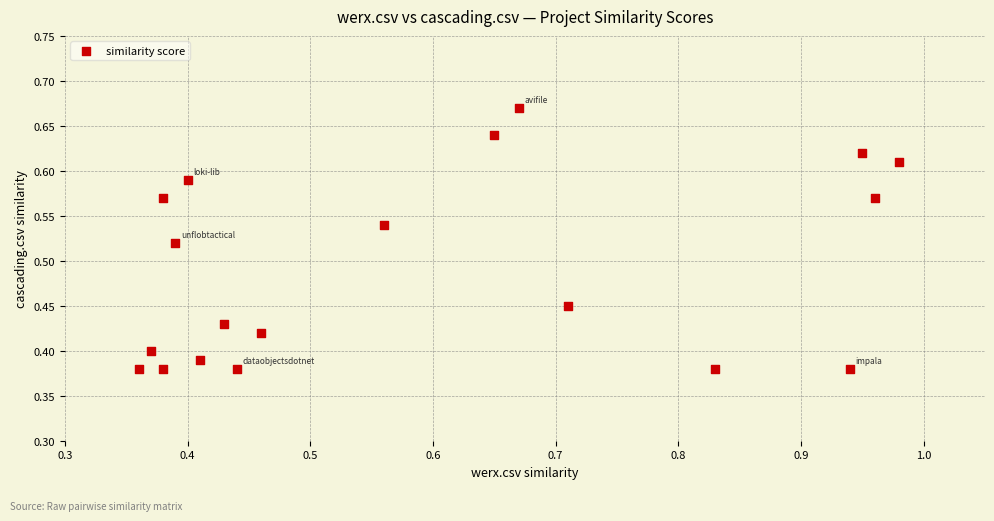

What is the range of Y values (max minus min)?

0.3